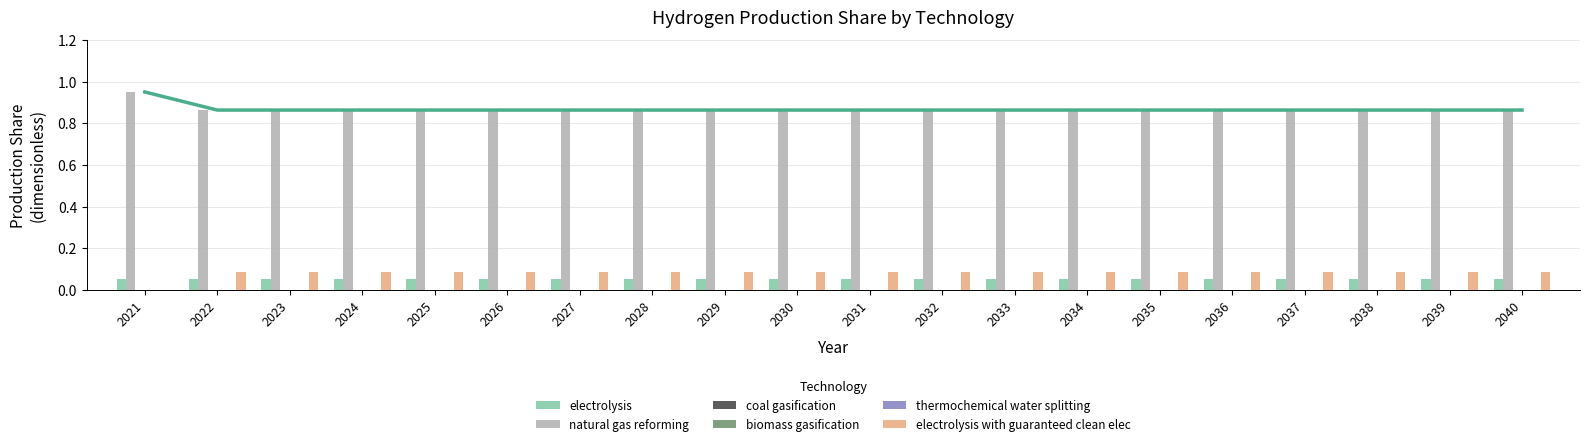

How many values in electrolysis with guaranteed clean elec are above zero?

19